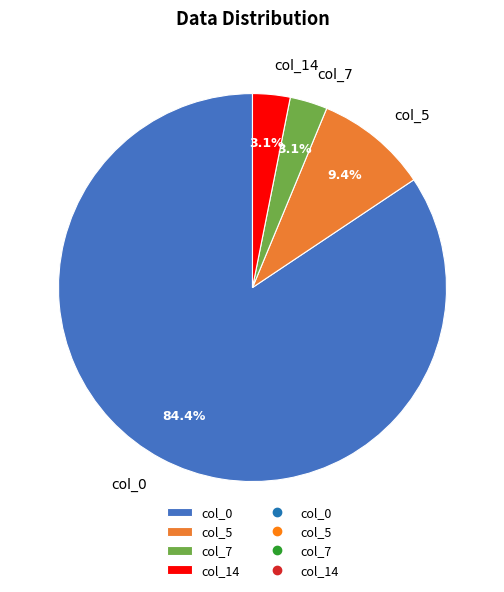

What is the majority slice?

col_0